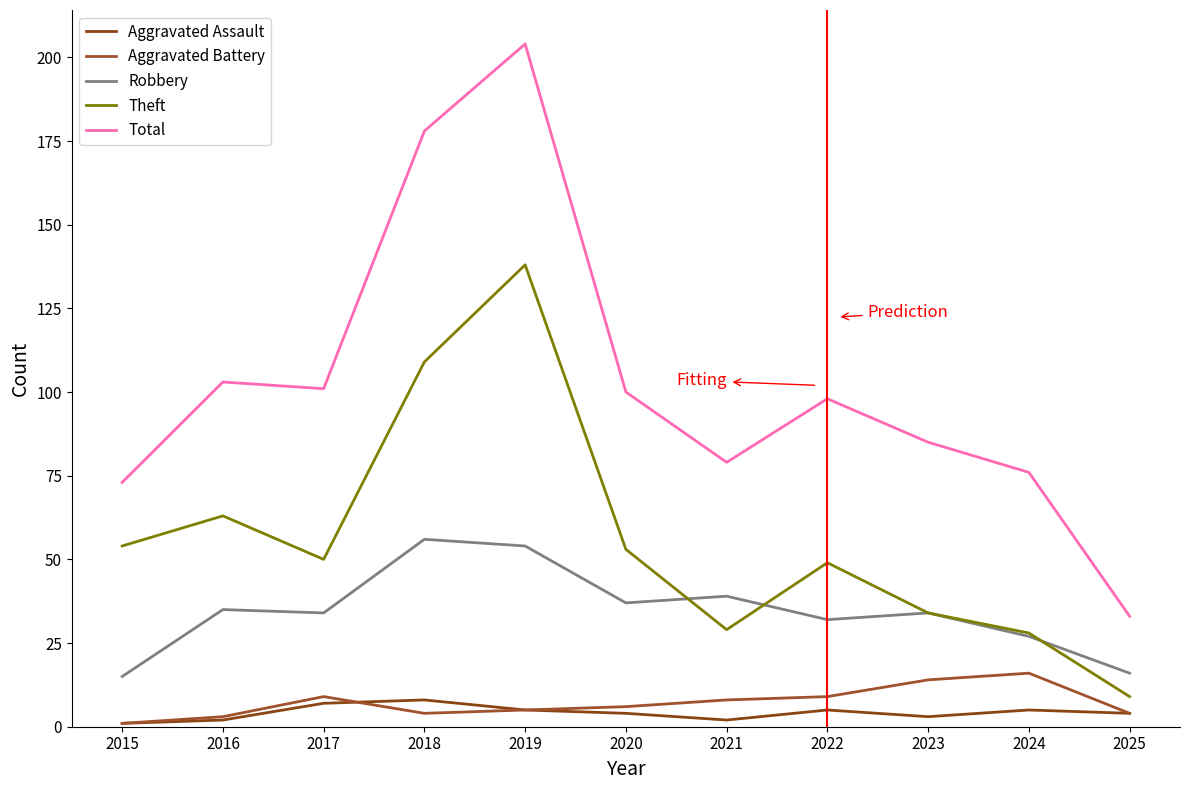

True or false: Total and Aggravated Assault cross at least once.

False